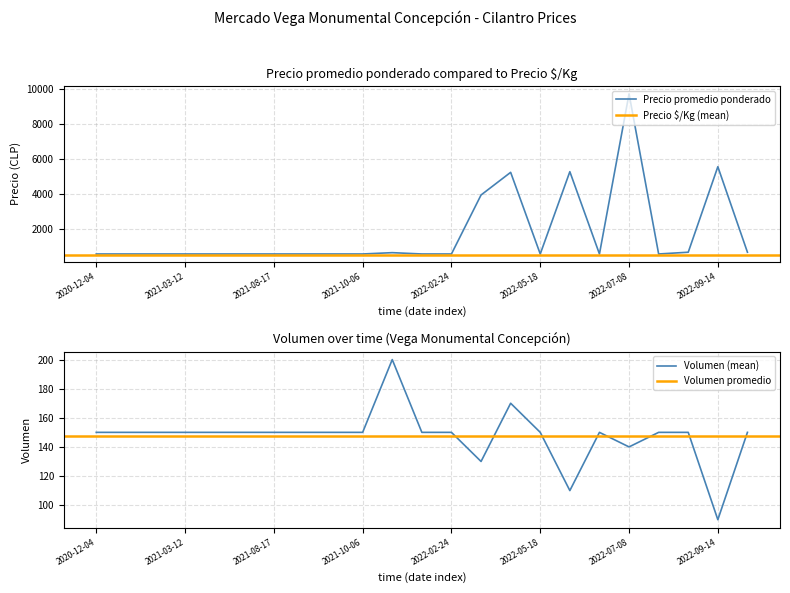

Which category has the highest value in the Precio promedio ponderado series?

2022-07-08